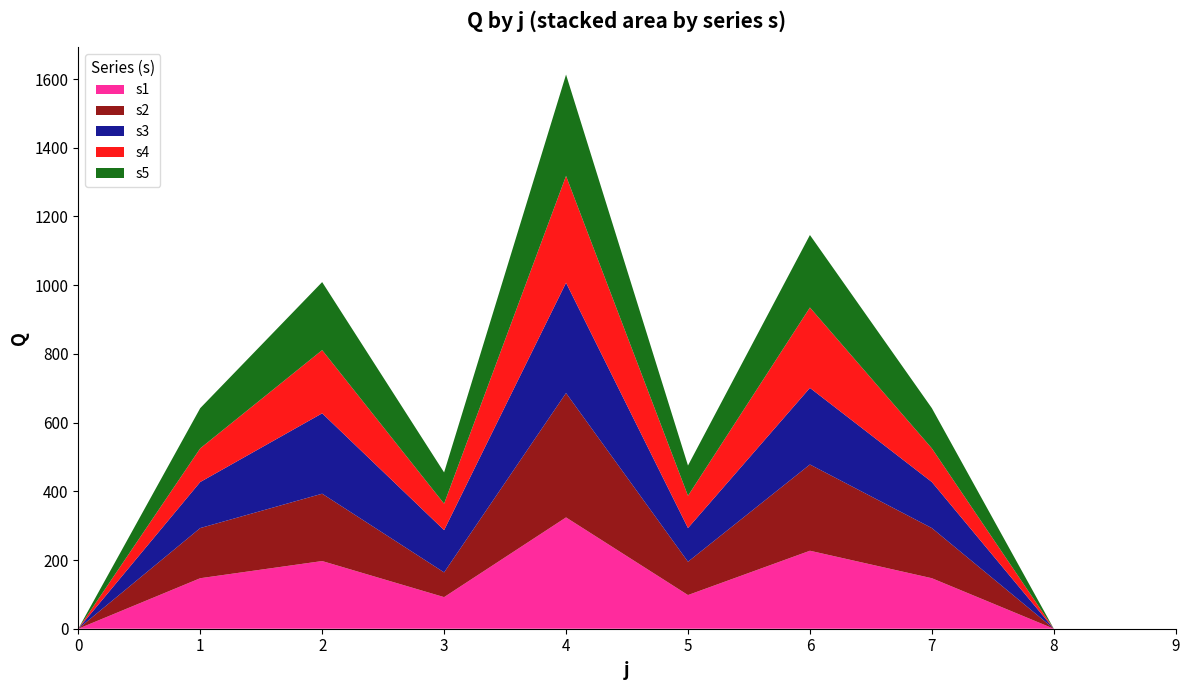

Reading right to left, what are all the values shown in this chart?

s1: 9=0	8=0	7=147	6=227	5=98	4=324	3=92	2=197	1=147	0=0
s2: 9=0	8=0	7=146	6=251	5=97	4=362	3=72	2=196	1=146	0=0
s3: 9=0	8=0	7=134	6=223	5=98	4=321	3=123	2=234	1=134	0=0
s4: 9=0	8=0	7=98	6=234	5=94	4=311	3=77	2=184	1=98	0=0
s5: 9=0	8=0	7=117	6=211	5=88	4=295	3=91	2=198	1=117	0=0